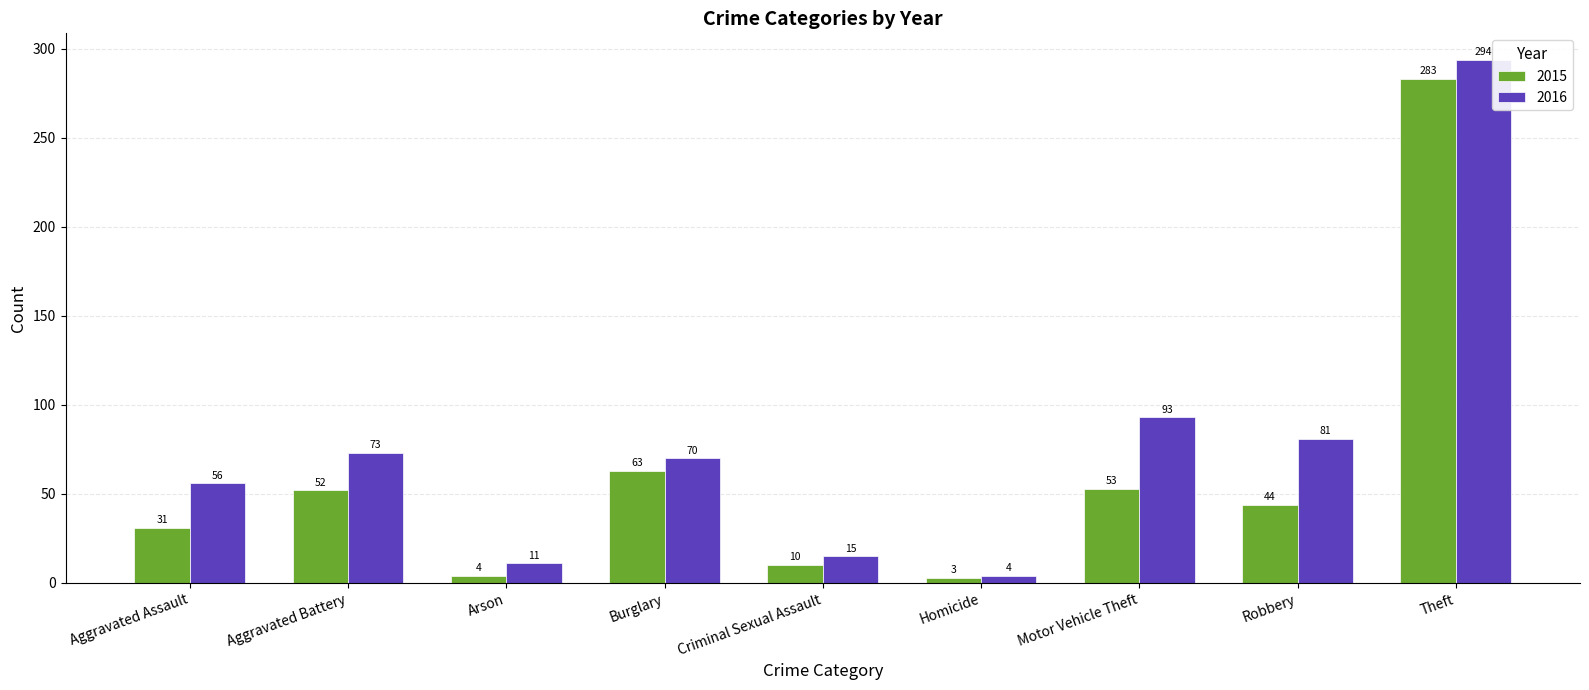

What is the difference between the maximum and minimum values in the 2015 series?

280